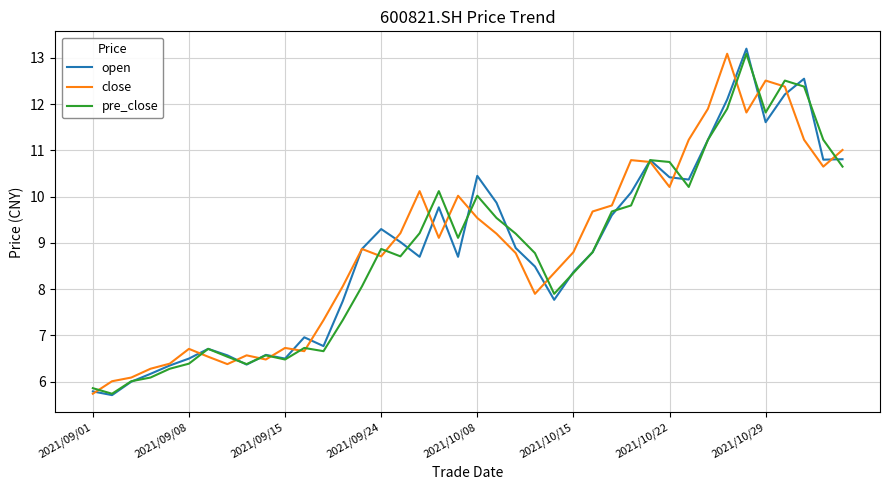

What is the maximum value for close?

13.1